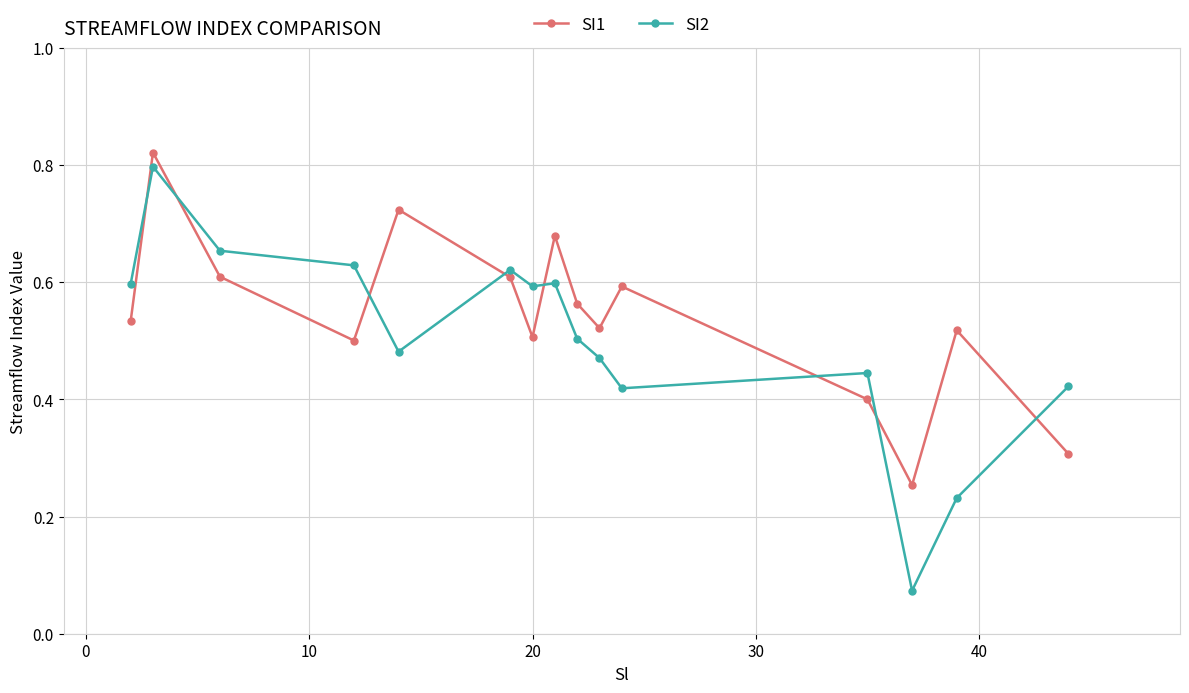

What is the sum of all SI2 values?

7.5